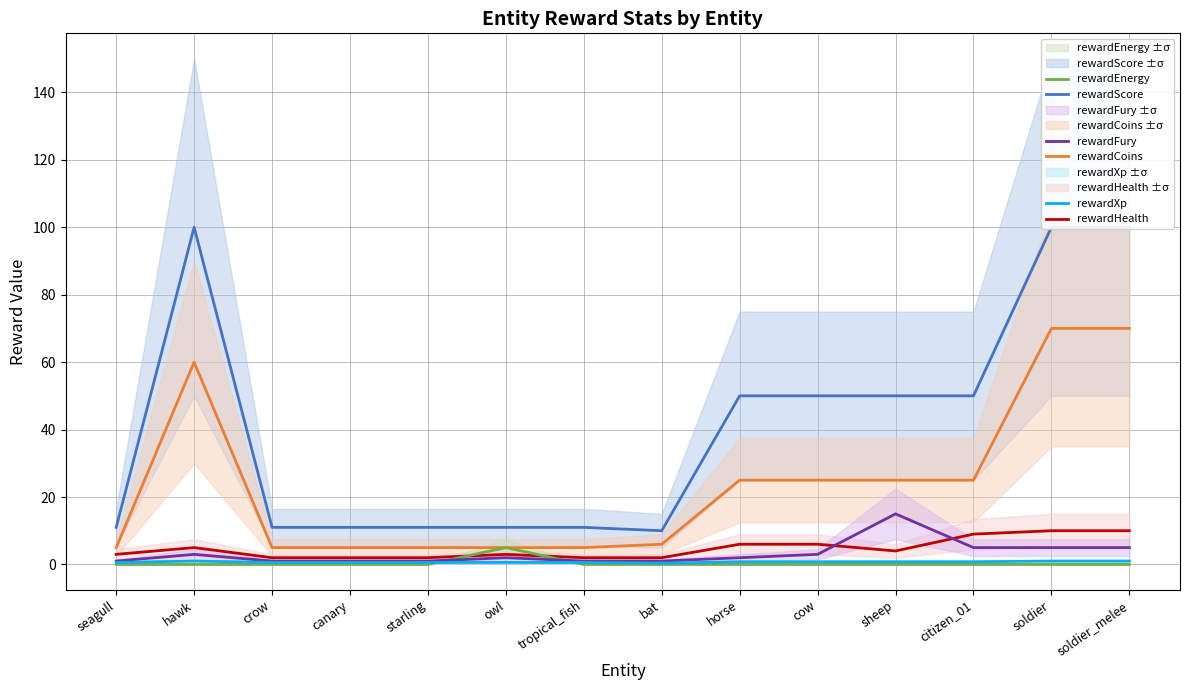

What are all the series names shown in the legend?

rewardScore, rewardCoins, rewardHealth, rewardEnergy, rewardFury, rewardXp